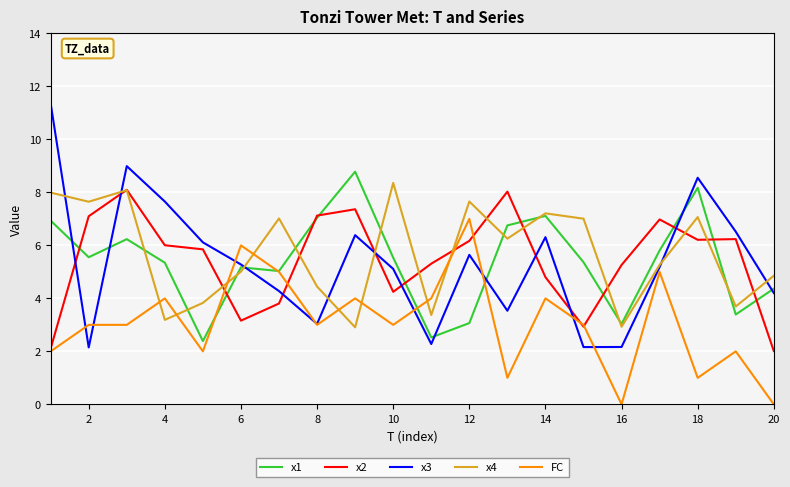

Which series has the largest range (max minus min)?

x3